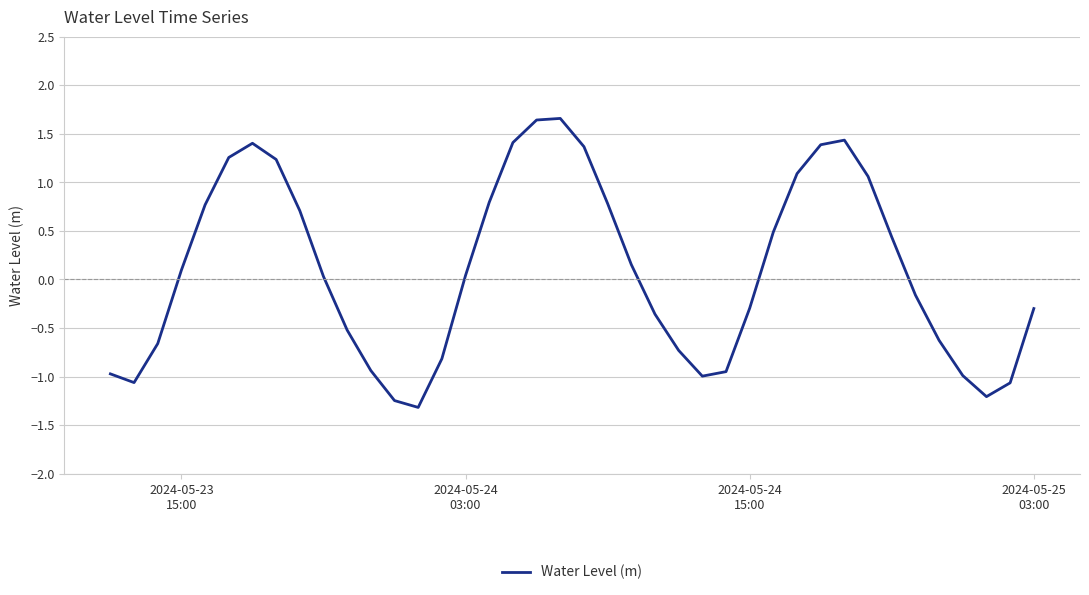

Count the number of categories in the chart.

40